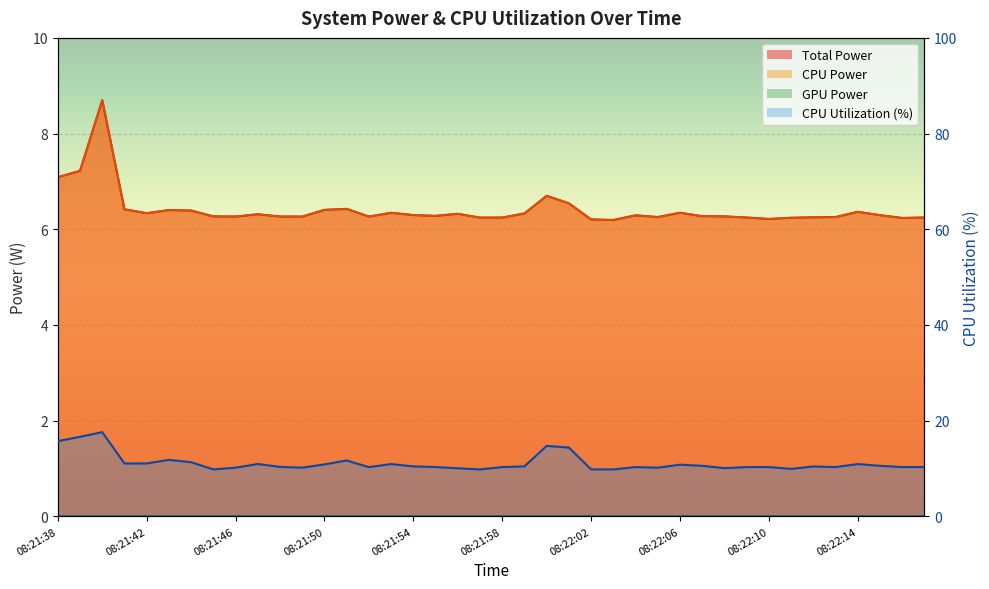

What is the greatest value displayed?

17.6